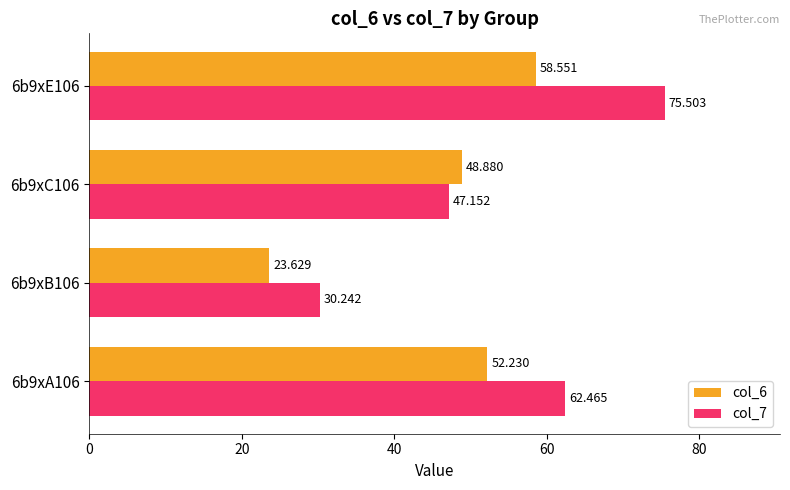

Is the value of col_7 at 6b9xE106 greater than the value of col_6 at 6b9xC106?

Yes